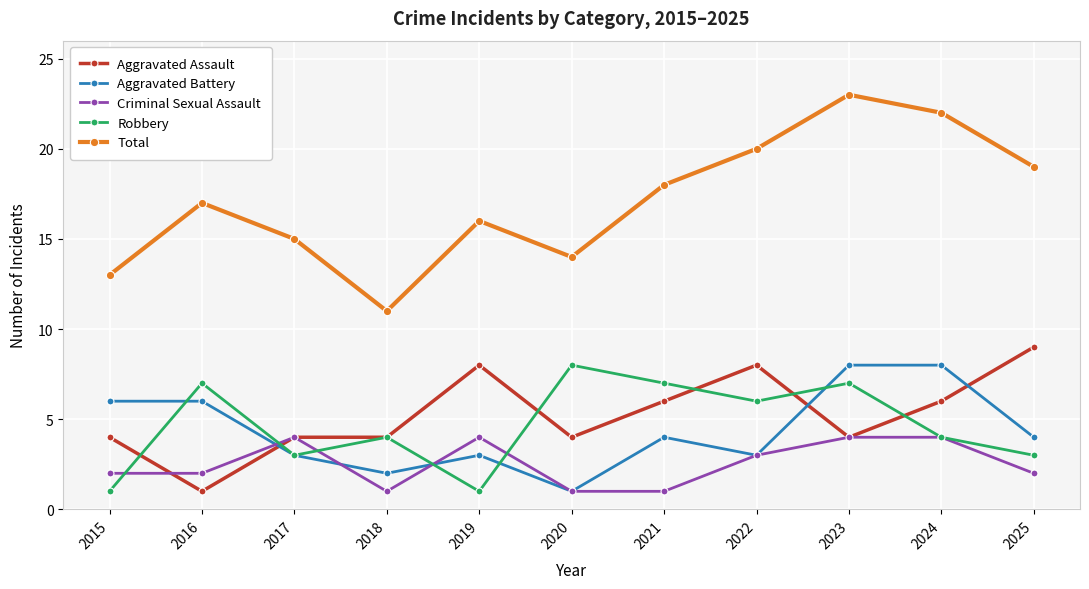

At which category does Total reach its first local peak?

2016